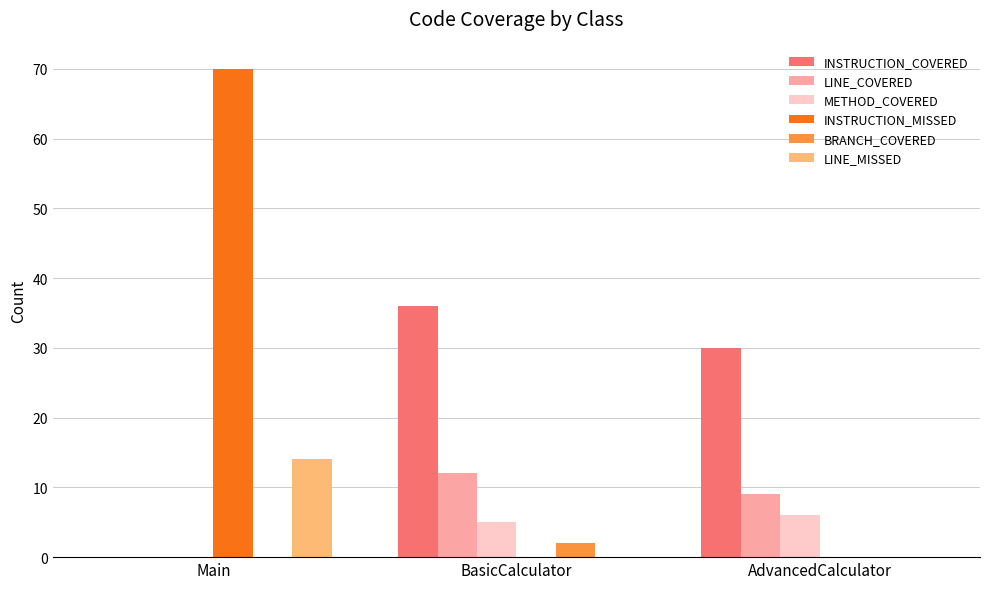

How many series are shown in this chart?

6